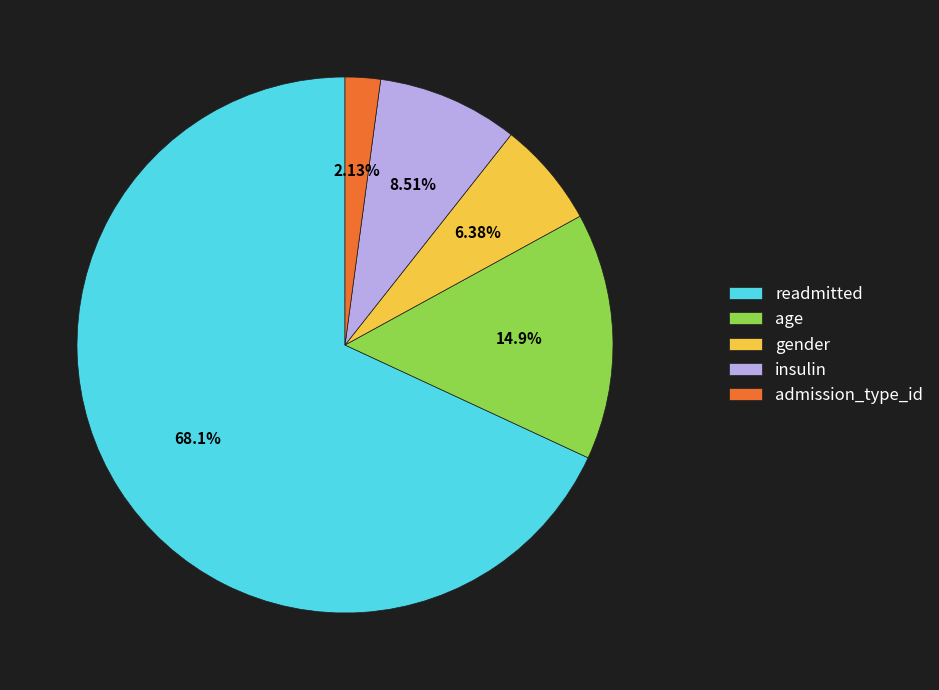

How many segments does this pie chart have?

5